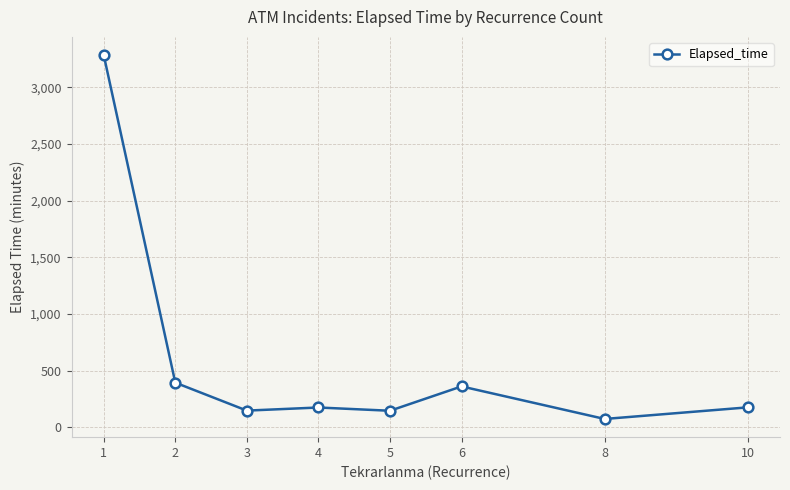

Approximately how many times larger is the value at 8 compared to 5?

0.5